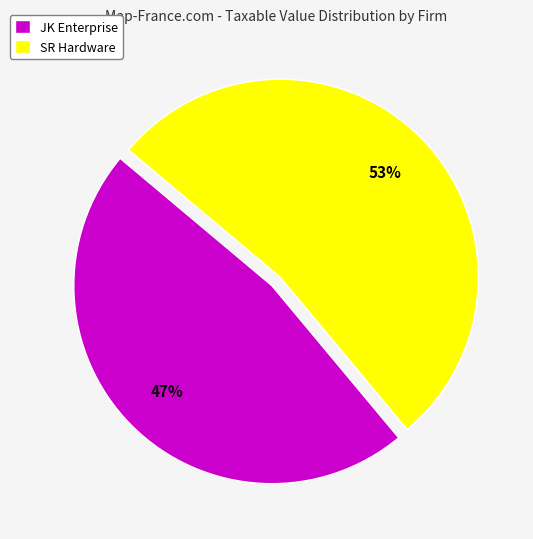

What is the largest slice in the pie chart?

SR Hardware